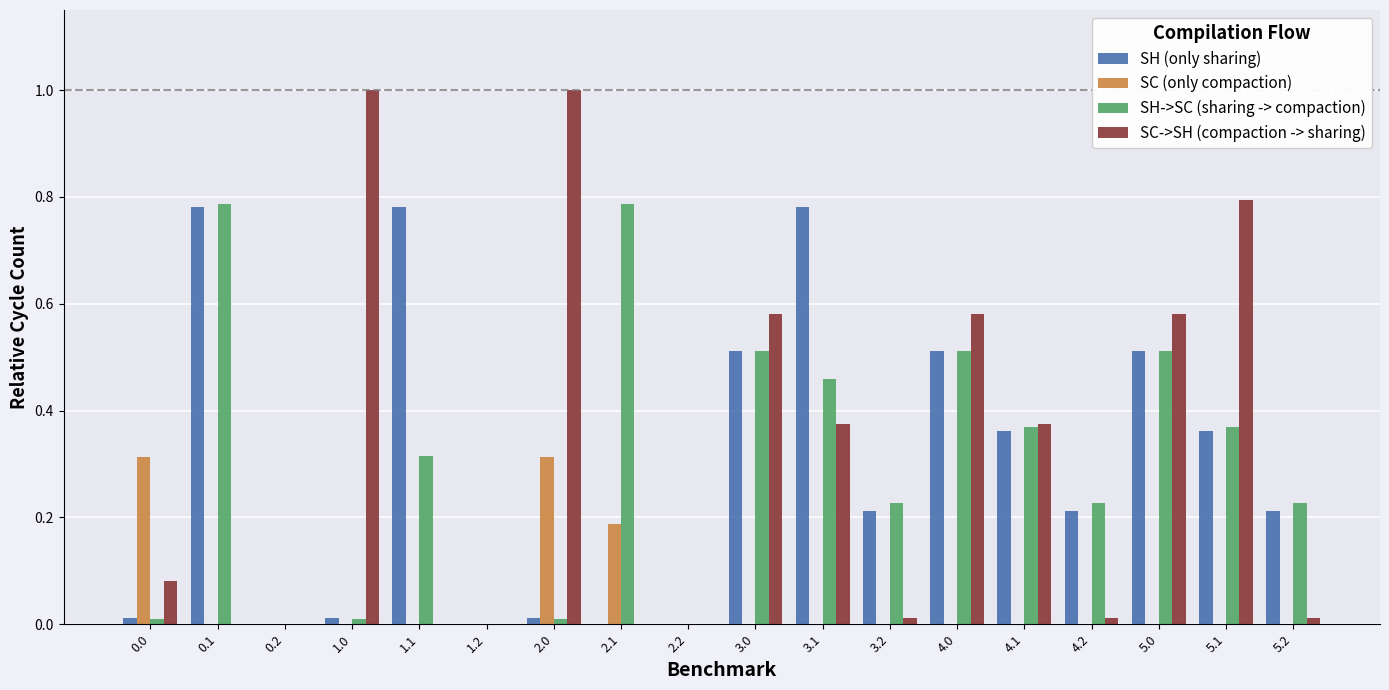

Are the bars horizontal?

No